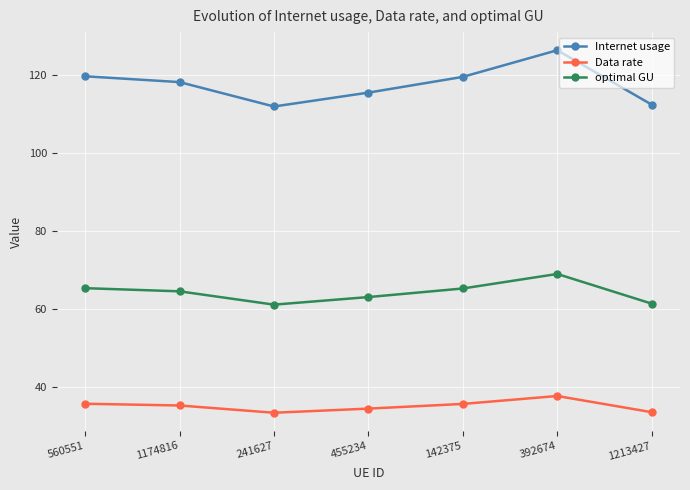

True or false: optimal GU has a value of 64.5 at 1174816.

True